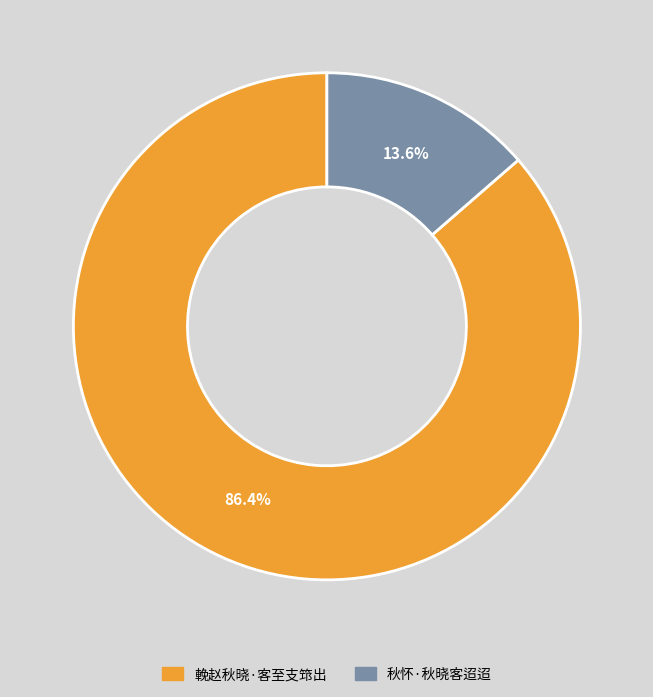

Is there any slice that represents more than half of the pie?

Yes